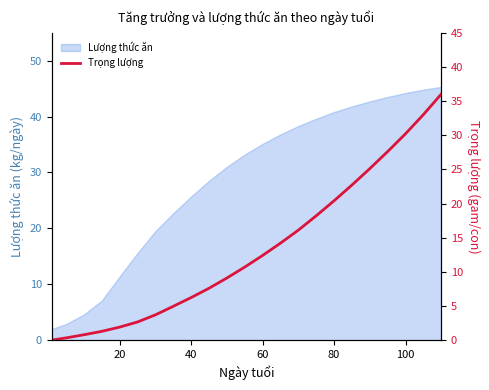

What is the lowest value of the Lượng thức ăn series?

2.0